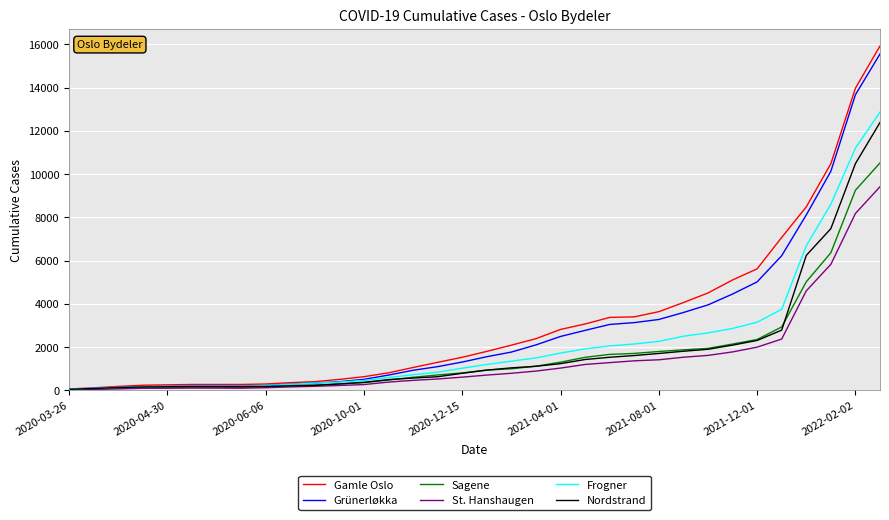

Which series has the largest range (max minus min)?

Gamle Oslo